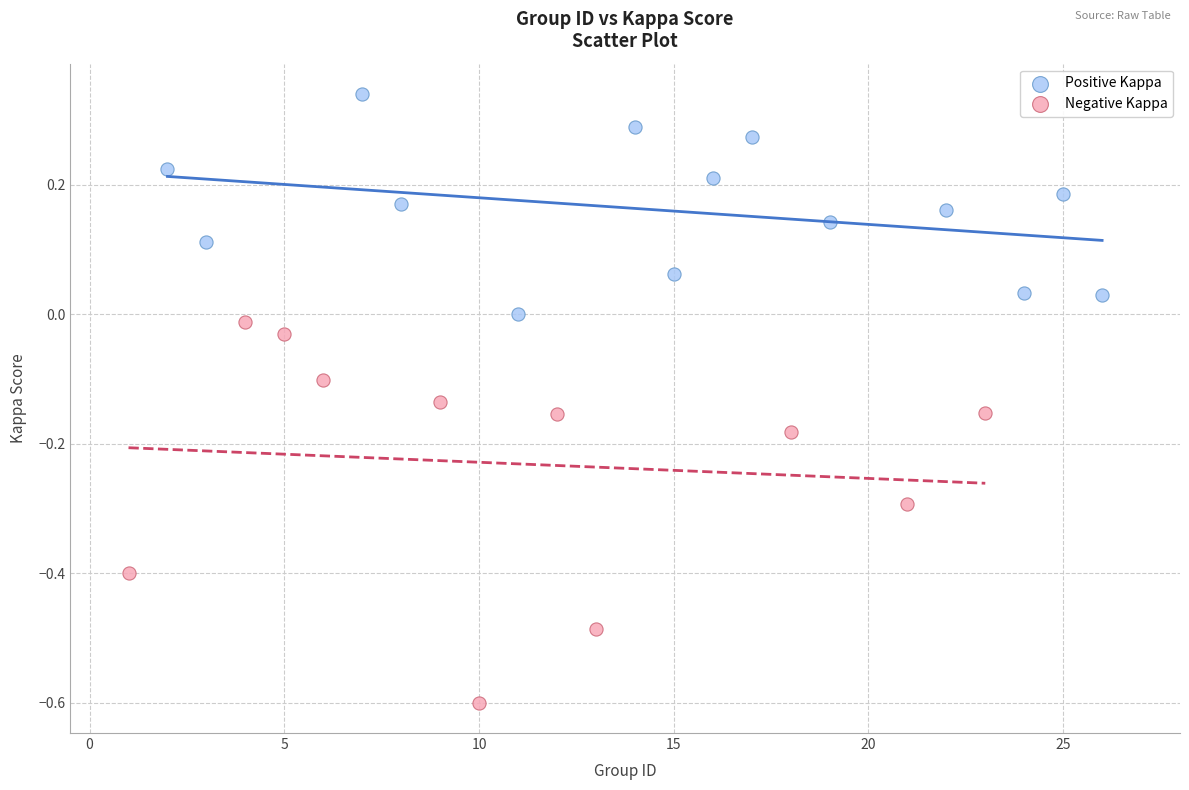

Which series reaches the maximum Y coordinate?

Positive Kappa